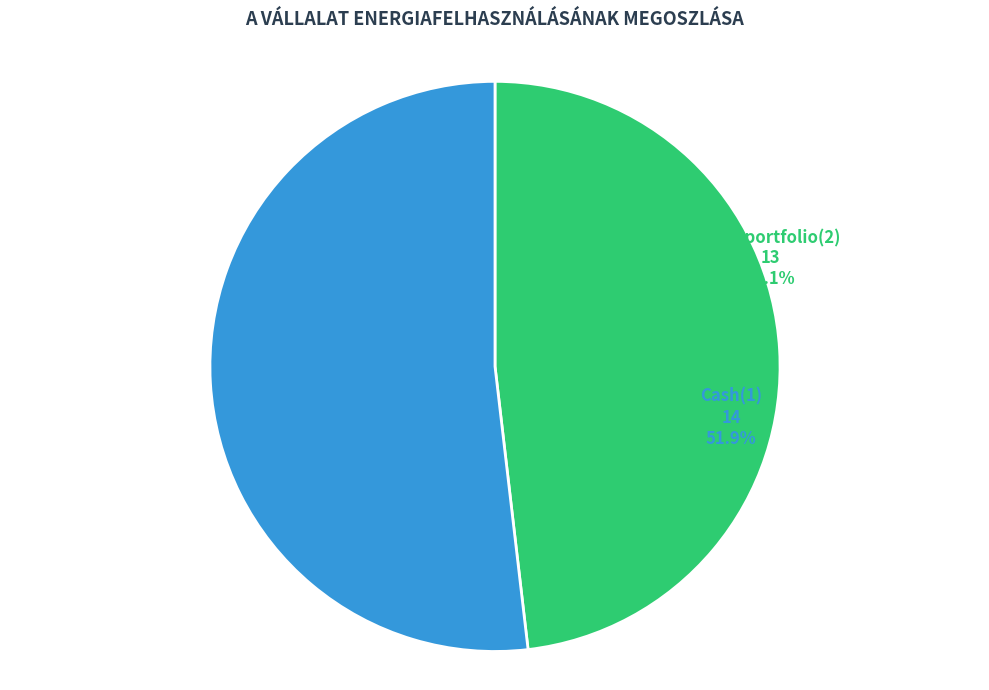

What percentage is the Loan portfolio(2) slice, to the nearest percent?

48%